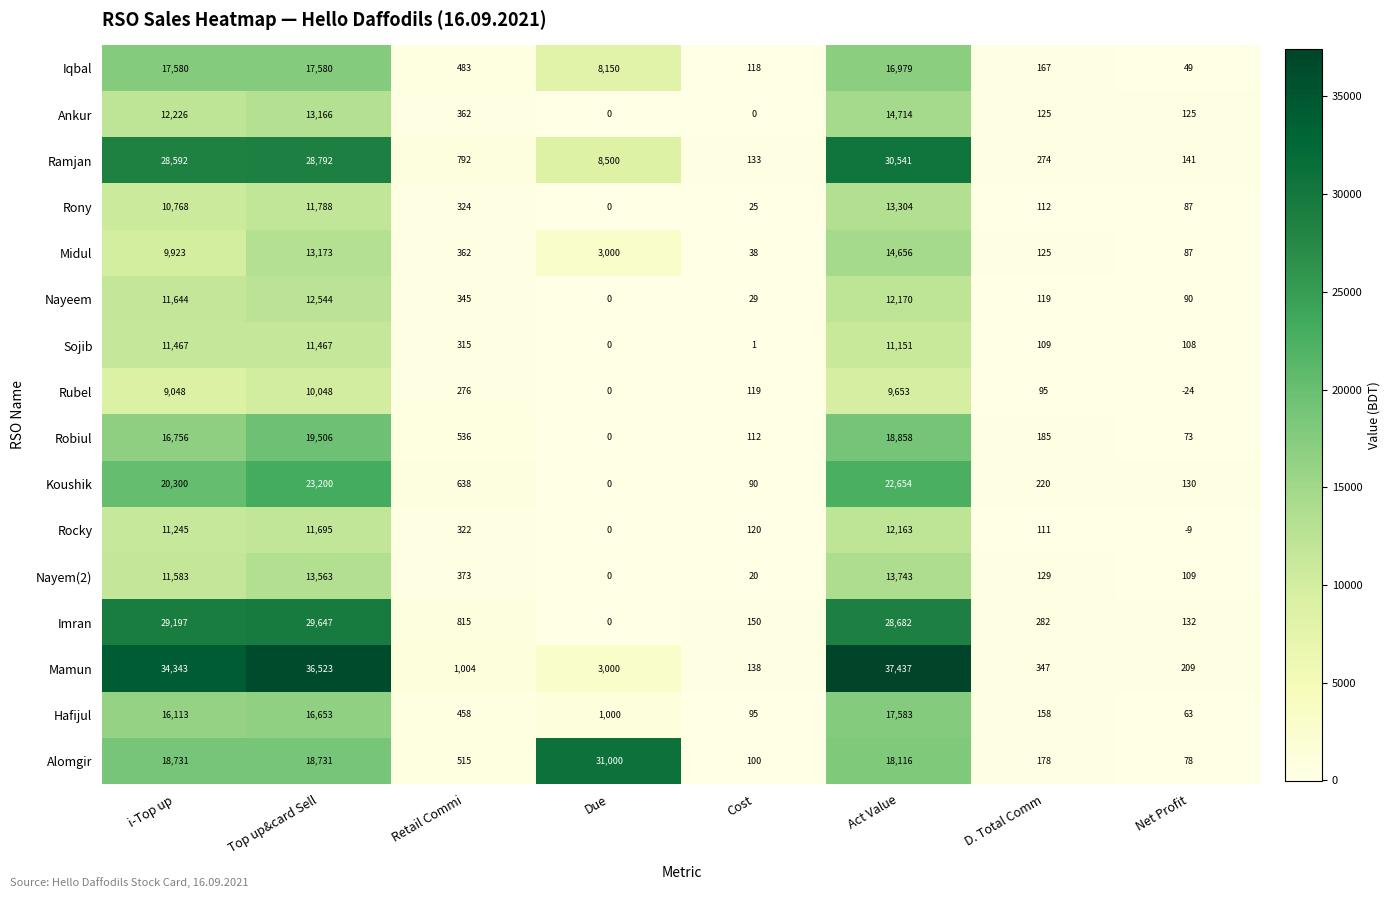

What is the difference between the maximum and second lowest values in the Ankur series?

14714